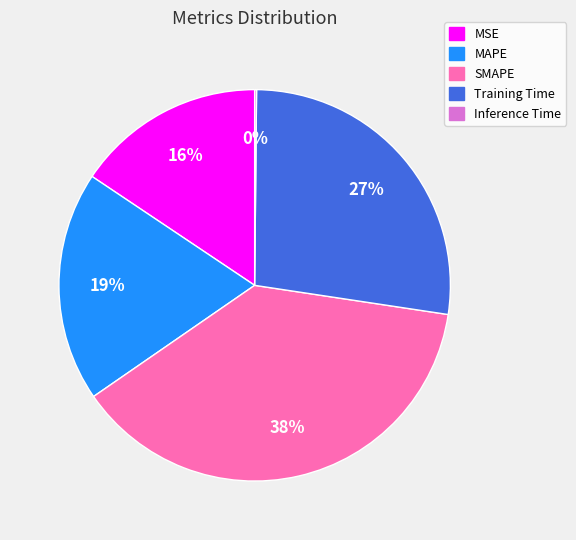

Combined, do MSE and Training Time account for over 50%?

No